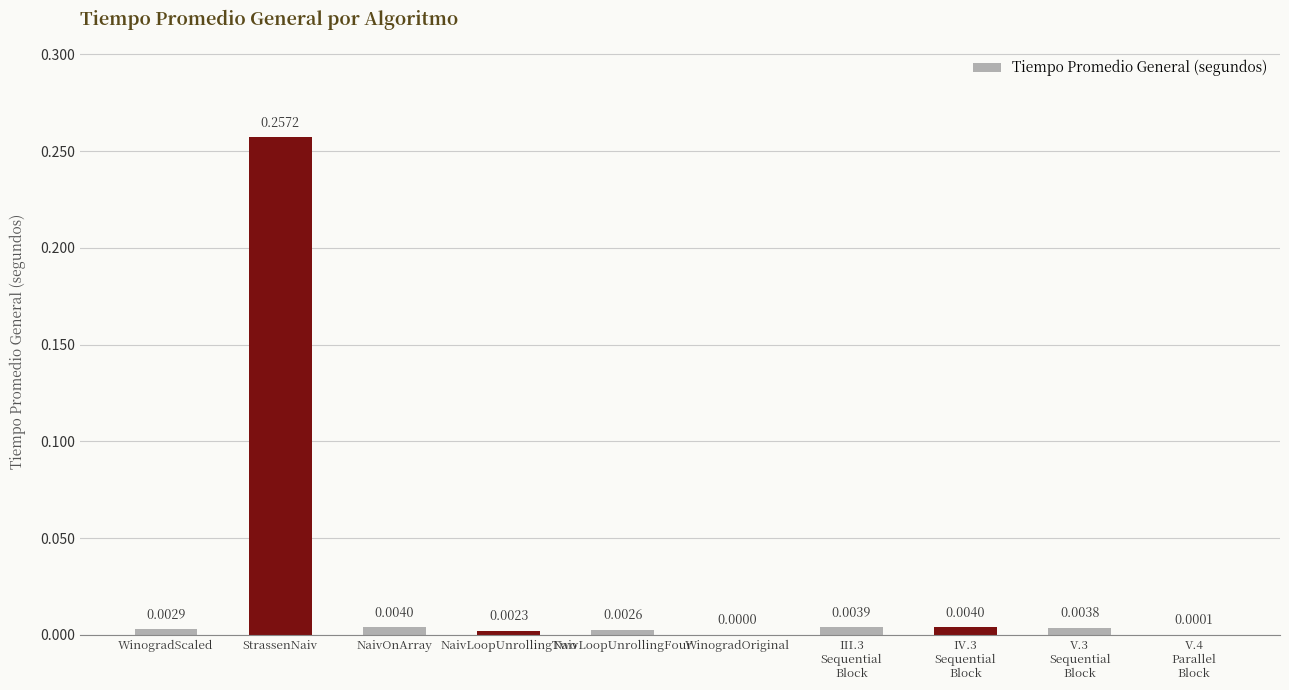

Between NaivLoopUnrollingFour and StrassenNaiv, which is larger?

StrassenNaiv